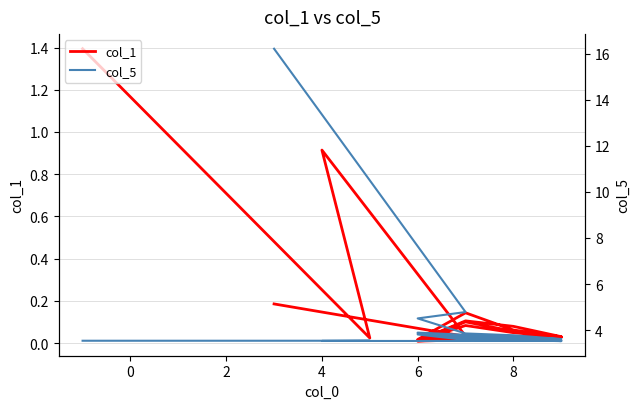

At how many categories does at least one series exceed 9?

1